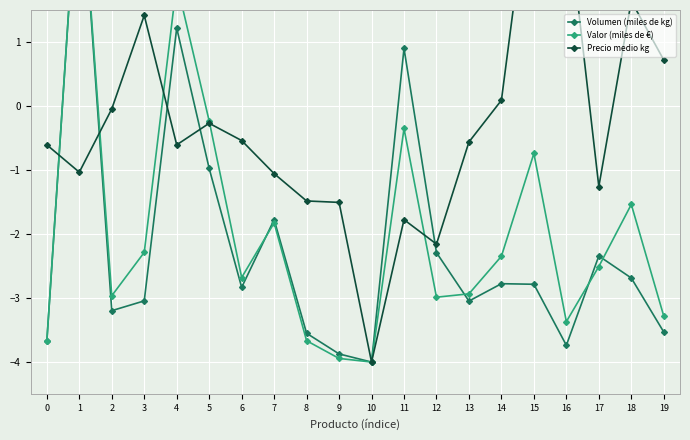

True or false: Precio medio kg has more than 0 points higher than both neighbors.

True